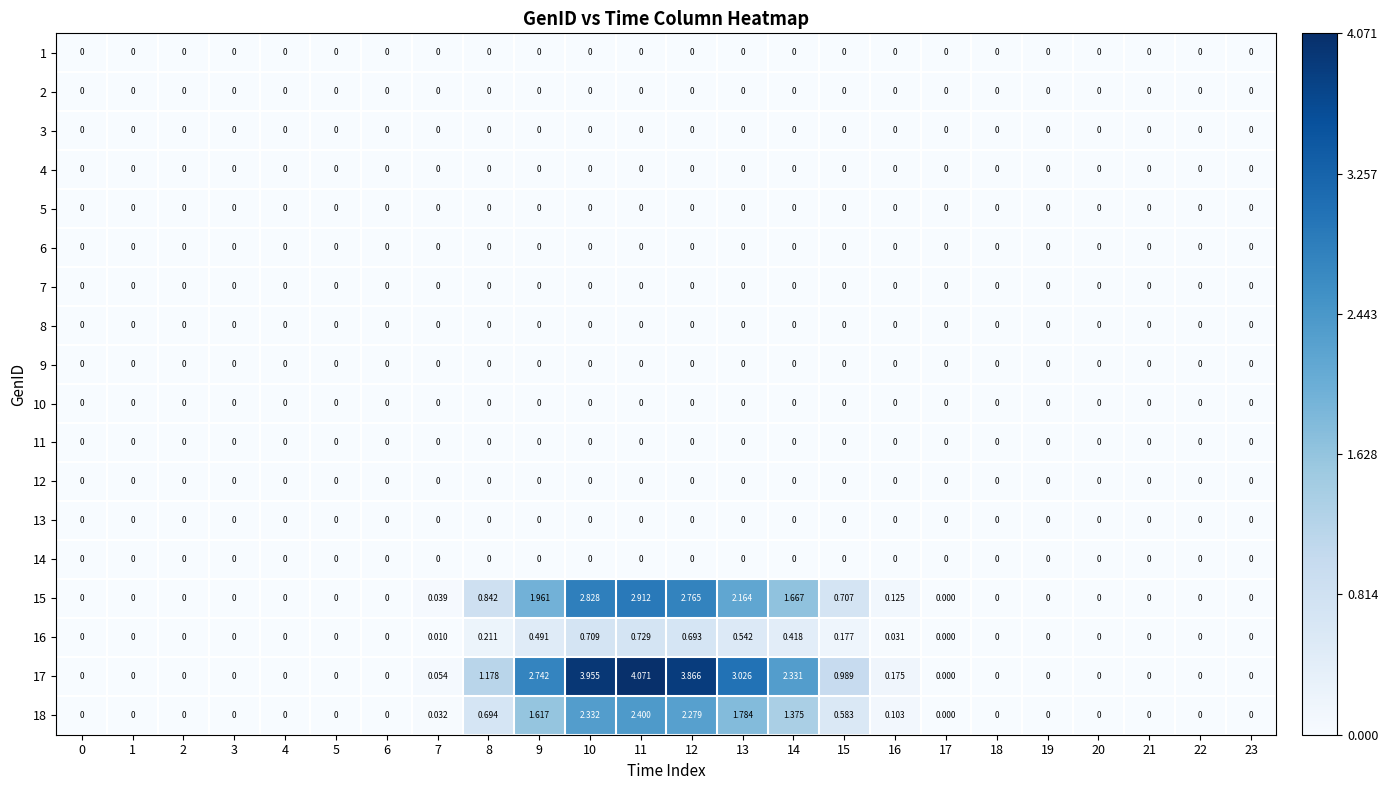

Reading left to right, transcribe all the data shown in this chart.

row_0: 0.0	0.0	0.0	0.0	0.0	0.0	0.0	0.0	0.0	0.0	0.0	0.0	0.0	0.0	0.0	0.0	0.0	0.0	0.0	0.0	0.0	0.0	0.0	0.0
row_1: 0.0	0.0	0.0	0.0	0.0	0.0	0.0	0.0	0.0	0.0	0.0	0.0	0.0	0.0	0.0	0.0	0.0	0.0	0.0	0.0	0.0	0.0	0.0	0.0
row_2: 0.0	0.0	0.0	0.0	0.0	0.0	0.0	0.0	0.0	0.0	0.0	0.0	0.0	0.0	0.0	0.0	0.0	0.0	0.0	0.0	0.0	0.0	0.0	0.0
row_3: 0.0	0.0	0.0	0.0	0.0	0.0	0.0	0.0	0.0	0.0	0.0	0.0	0.0	0.0	0.0	0.0	0.0	0.0	0.0	0.0	0.0	0.0	0.0	0.0
row_4: 0.0	0.0	0.0	0.0	0.0	0.0	0.0	0.0	0.0	0.0	0.0	0.0	0.0	0.0	0.0	0.0	0.0	0.0	0.0	0.0	0.0	0.0	0.0	0.0
row_5: 0.0	0.0	0.0	0.0	0.0	0.0	0.0	0.0	0.0	0.0	0.0	0.0	0.0	0.0	0.0	0.0	0.0	0.0	0.0	0.0	0.0	0.0	0.0	0.0
row_6: 0.0	0.0	0.0	0.0	0.0	0.0	0.0	0.0	0.0	0.0	0.0	0.0	0.0	0.0	0.0	0.0	0.0	0.0	0.0	0.0	0.0	0.0	0.0	0.0
row_7: 0.0	0.0	0.0	0.0	0.0	0.0	0.0	0.0	0.0	0.0	0.0	0.0	0.0	0.0	0.0	0.0	0.0	0.0	0.0	0.0	0.0	0.0	0.0	0.0
row_8: 0.0	0.0	0.0	0.0	0.0	0.0	0.0	0.0	0.0	0.0	0.0	0.0	0.0	0.0	0.0	0.0	0.0	0.0	0.0	0.0	0.0	0.0	0.0	0.0
row_9: 0.0	0.0	0.0	0.0	0.0	0.0	0.0	0.0	0.0	0.0	0.0	0.0	0.0	0.0	0.0	0.0	0.0	0.0	0.0	0.0	0.0	0.0	0.0	0.0
row_10: 0.0	0.0	0.0	0.0	0.0	0.0	0.0	0.0	0.0	0.0	0.0	0.0	0.0	0.0	0.0	0.0	0.0	0.0	0.0	0.0	0.0	0.0	0.0	0.0
row_11: 0.0	0.0	0.0	0.0	0.0	0.0	0.0	0.0	0.0	0.0	0.0	0.0	0.0	0.0	0.0	0.0	0.0	0.0	0.0	0.0	0.0	0.0	0.0	0.0
row_12: 0.0	0.0	0.0	0.0	0.0	0.0	0.0	0.0	0.0	0.0	0.0	0.0	0.0	0.0	0.0	0.0	0.0	0.0	0.0	0.0	0.0	0.0	0.0	0.0
row_13: 0.0	0.0	0.0	0.0	0.0	0.0	0.0	0.0	0.0	0.0	0.0	0.0	0.0	0.0	0.0	0.0	0.0	0.0	0.0	0.0	0.0	0.0	0.0	0.0
row_14: 0.0	0.0	0.0	0.0	0.0	0.0	0.0	0.0	0.8	2.0	2.8	2.9	2.8	2.2	1.7	0.7	0.1	0.0	0.0	0.0	0.0	0.0	0.0	0.0
row_15: 0.0	0.0	0.0	0.0	0.0	0.0	0.0	0.0	0.2	0.5	0.7	0.7	0.7	0.5	0.4	0.2	0.0	0.0	0.0	0.0	0.0	0.0	0.0	0.0
row_16: 0.0	0.0	0.0	0.0	0.0	0.0	0.0	0.1	1.2	2.7	4.0	4.1	3.9	3.0	2.3	1.0	0.2	0.0	0.0	0.0	0.0	0.0	0.0	0.0
row_17: 0.0	0.0	0.0	0.0	0.0	0.0	0.0	0.0	0.7	1.6	2.3	2.4	2.3	1.8	1.4	0.6	0.1	0.0	0.0	0.0	0.0	0.0	0.0	0.0